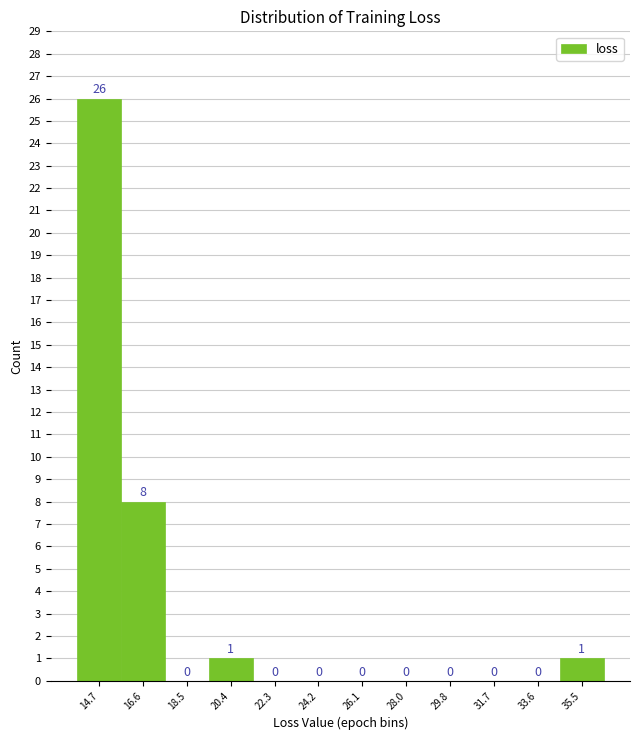

Reading left to right, list all the values displayed in this chart.

14.7=26	16.6=8	18.5=0	20.4=1	22.3=0	24.2=0	26.1=0	28.0=0	29.8=0	31.7=0	33.6=0	35.5=1